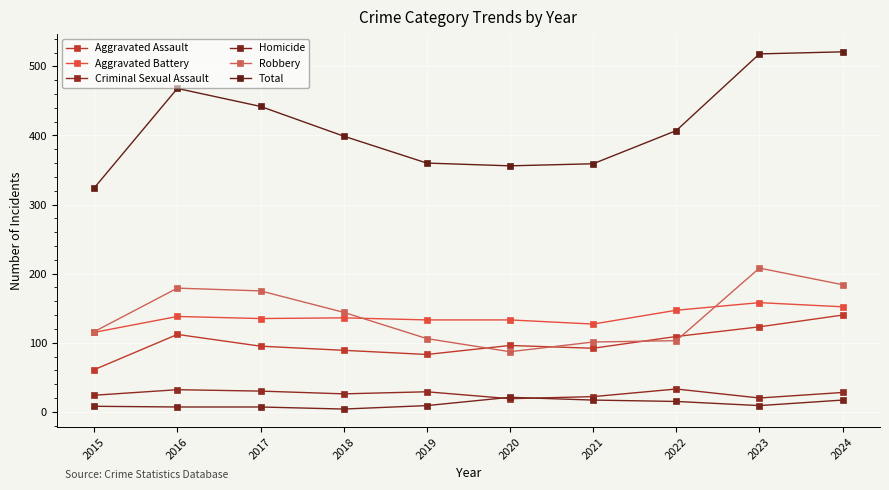

What is the total value across all series at 2019?

720